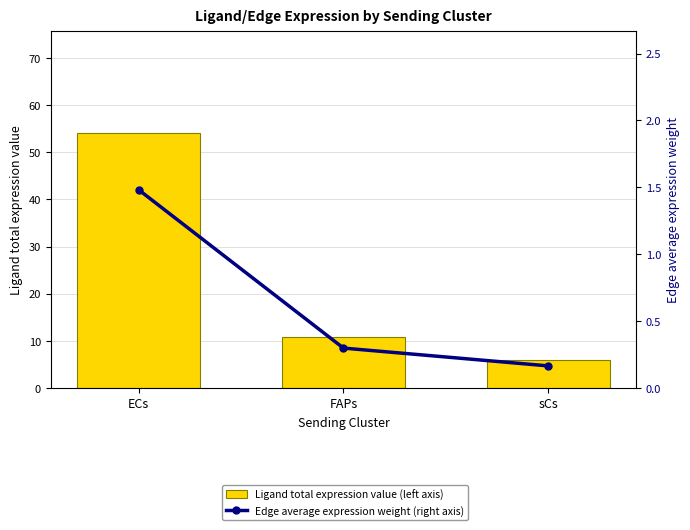

What is the greatest value displayed?

54.0